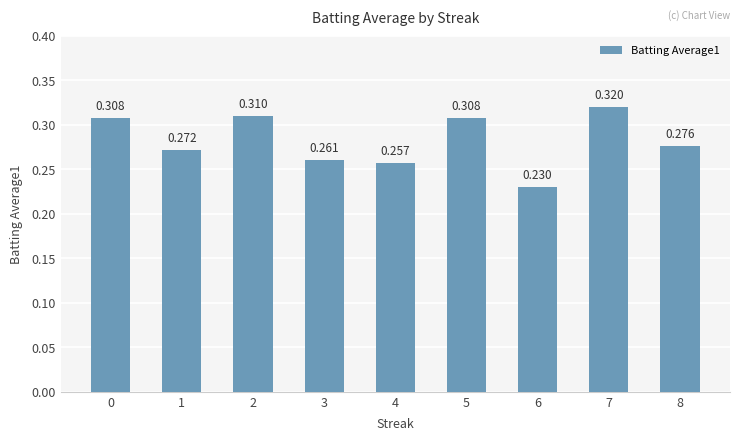

List the labels in order of value, smallest first.

6, 4, 3, 1, 8, 0, 5, 2, 7